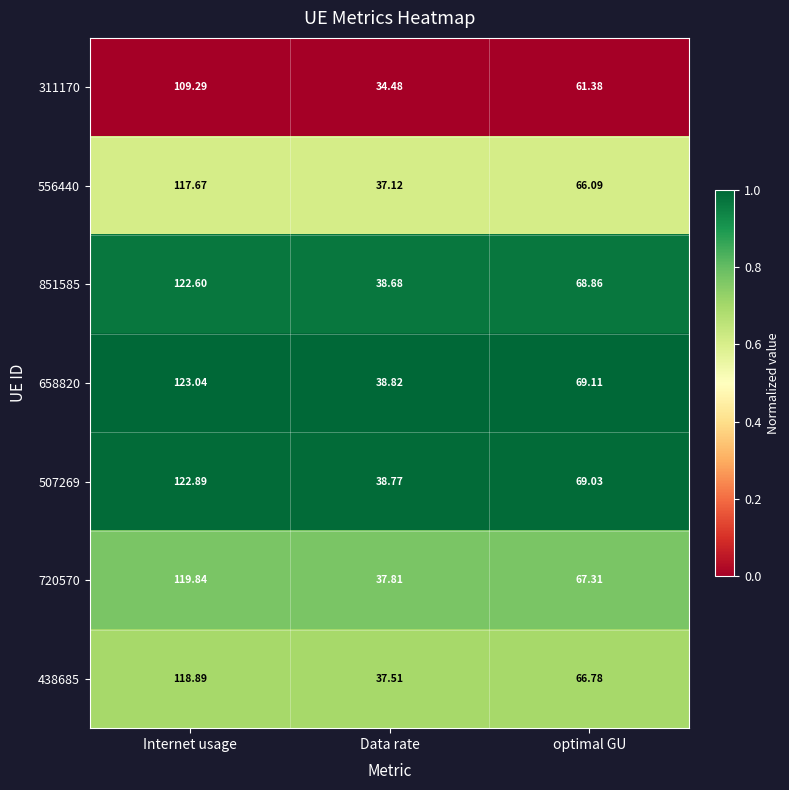

Is the value of 507269 at optimal GU greater than the value of 311170 at Data rate?

Yes